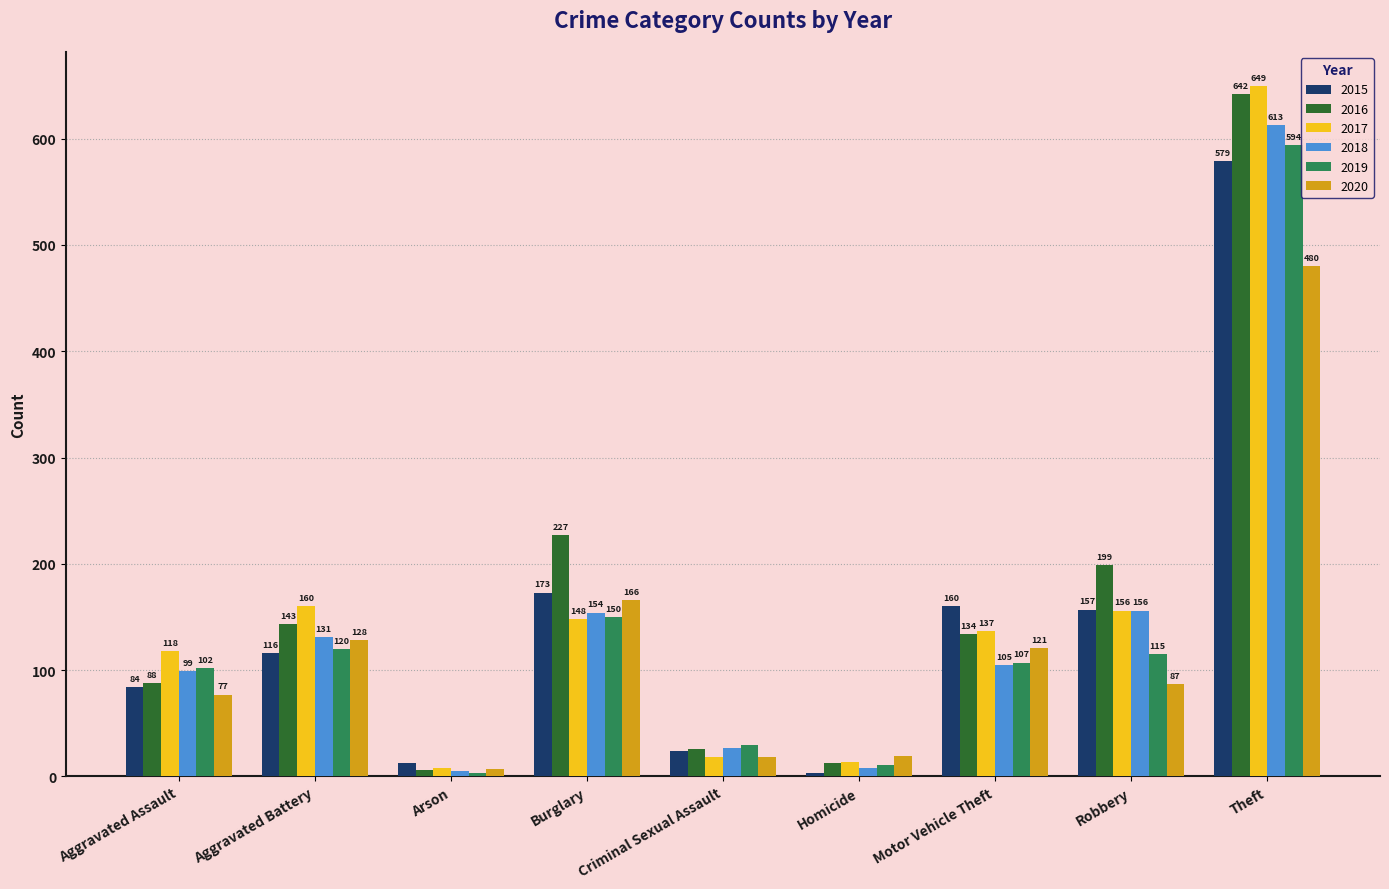

At which category is the sum across all series the highest?

Theft